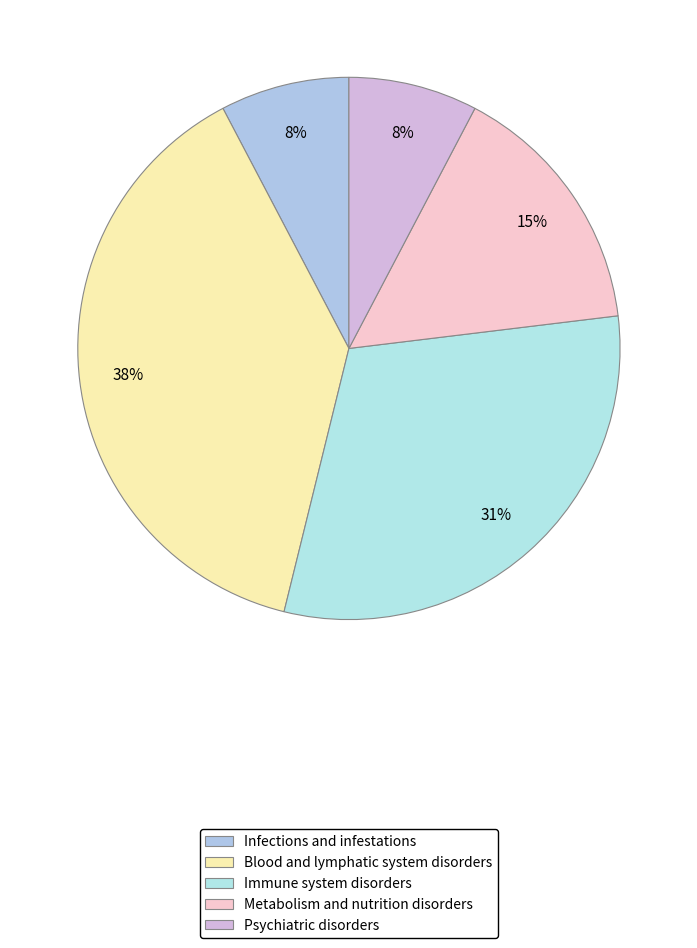

How many segments does this pie chart have?

5